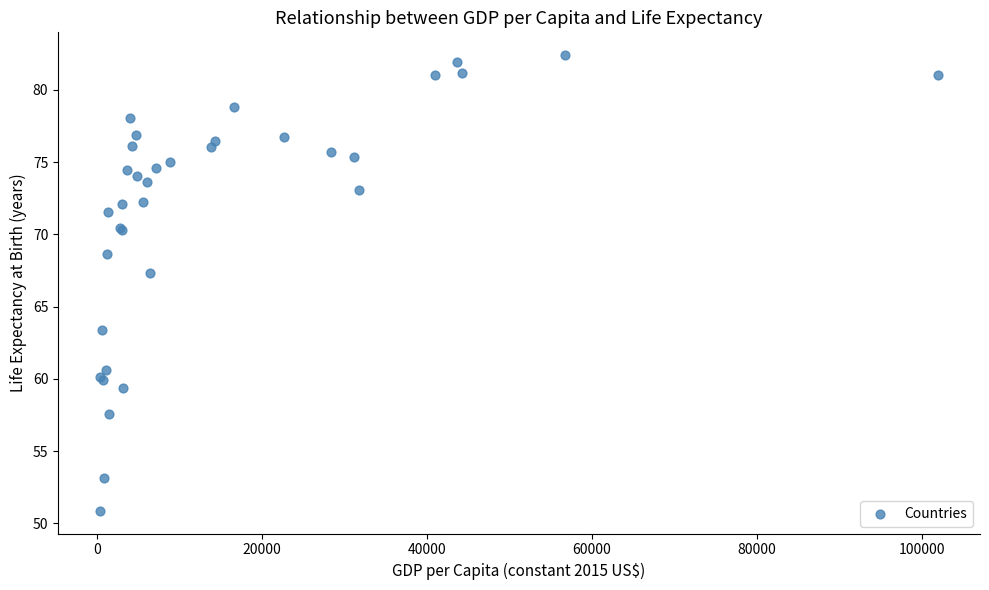

What Y value in the scatter plot is closest to 66?

67.3